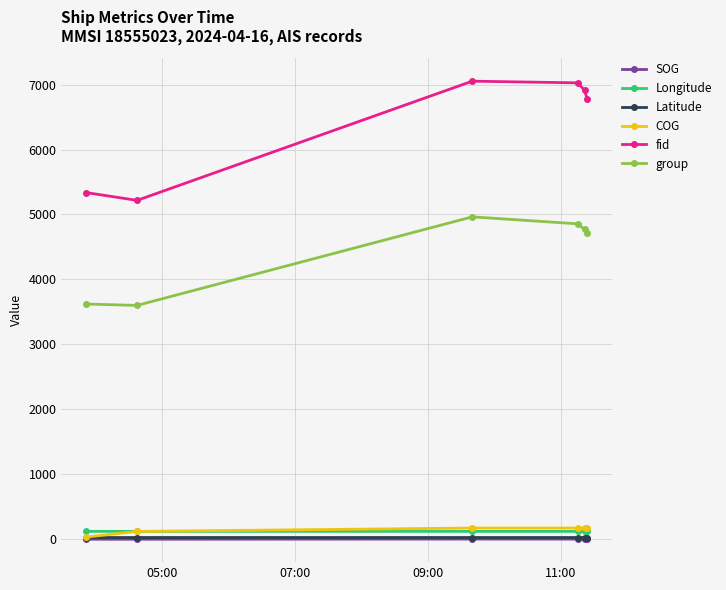

Which series has the largest range (max minus min)?

fid